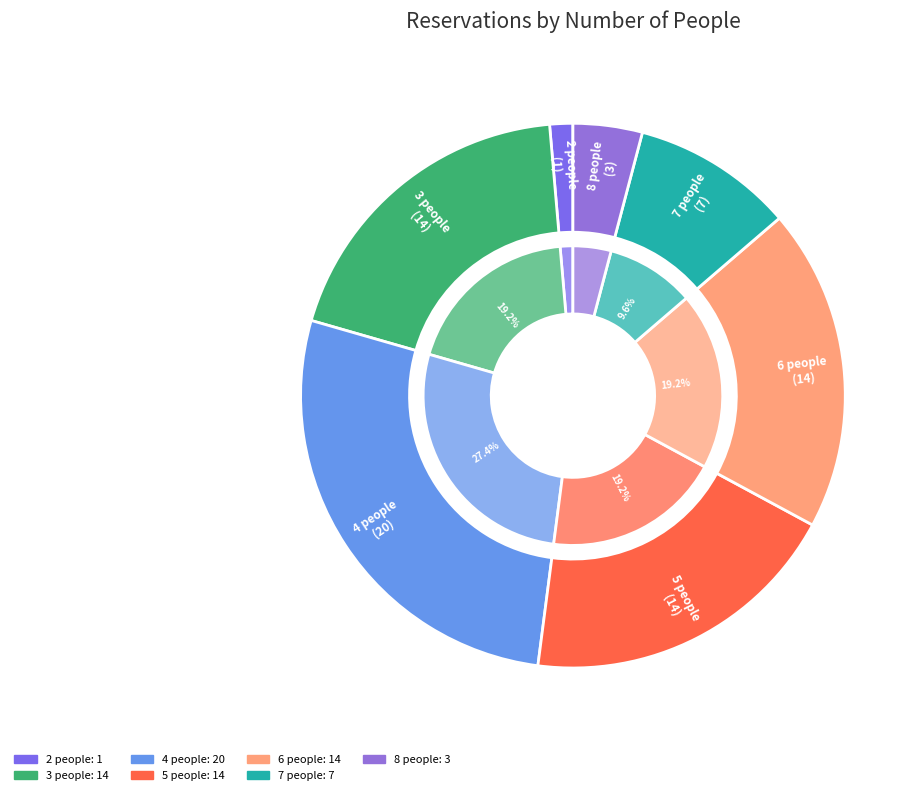

What percentage is the 4 people slice, to the nearest percent?

27%